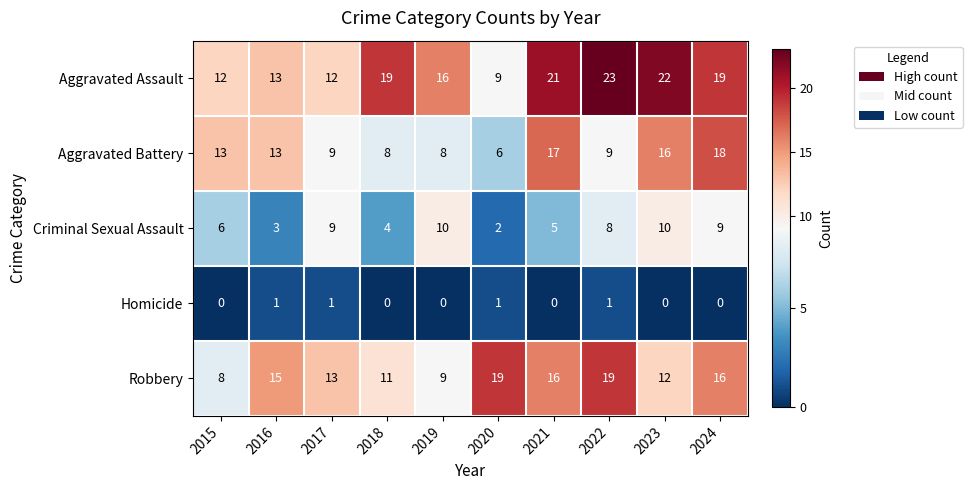

Rank the series by their maximum value, from highest to lowest.

Aggravated Assault, Robbery, Aggravated Battery, Criminal Sexual Assault, Homicide